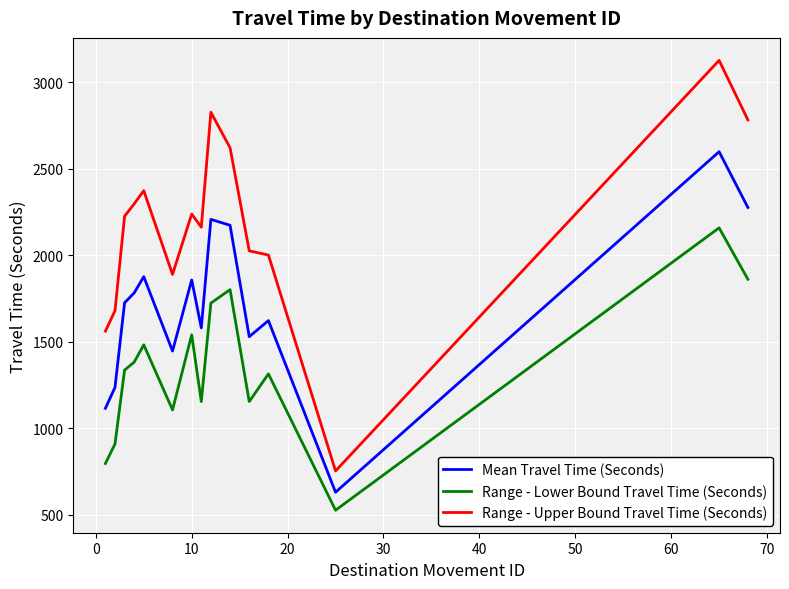

What is the maximum value for Range - Lower Bound Travel Time (Seconds)?

2158